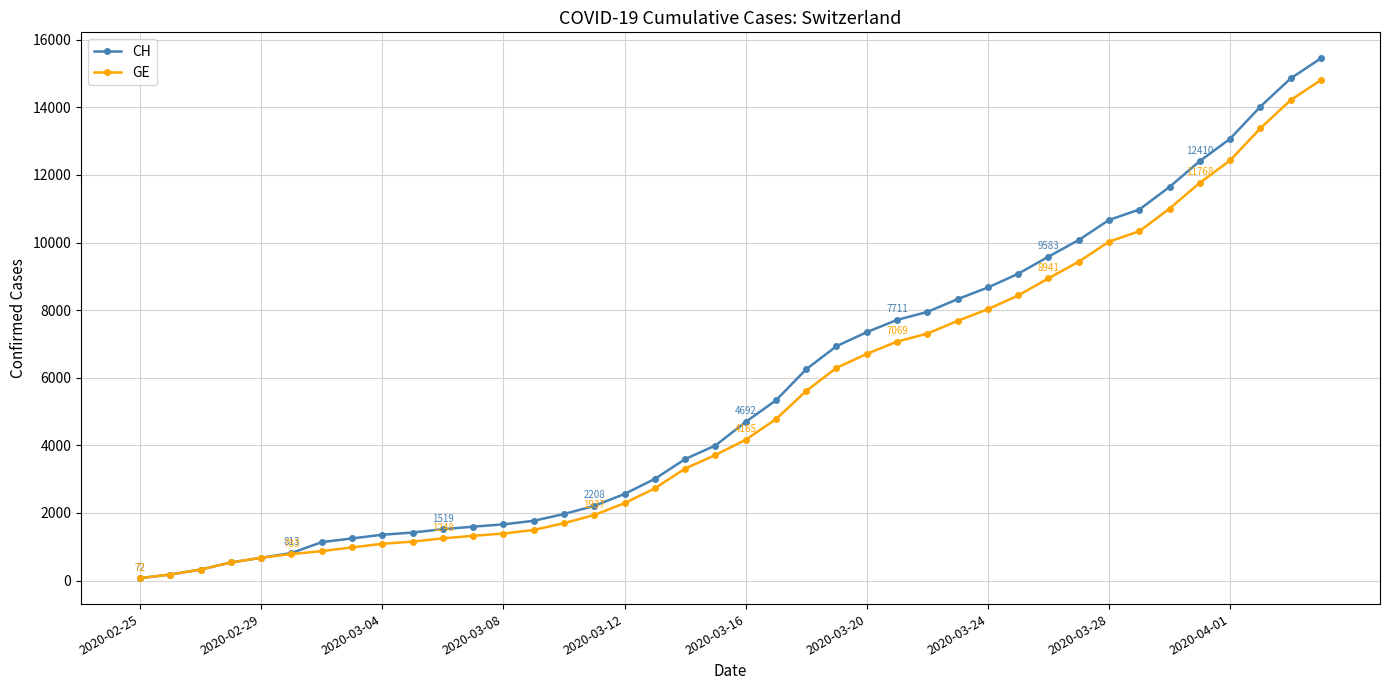

Which series has the widest spread of values?

CH